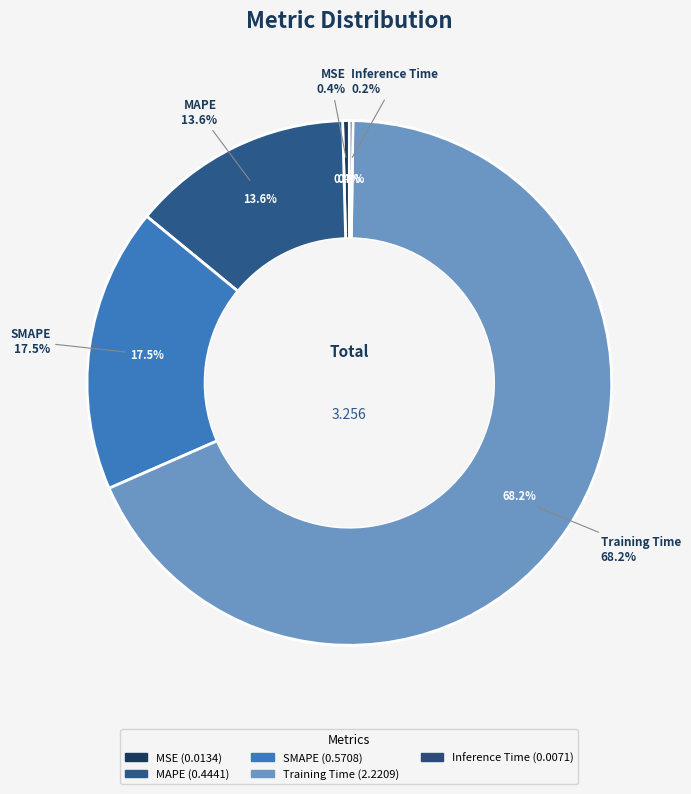

How much of the chart is everything except SMAPE?

82.5%